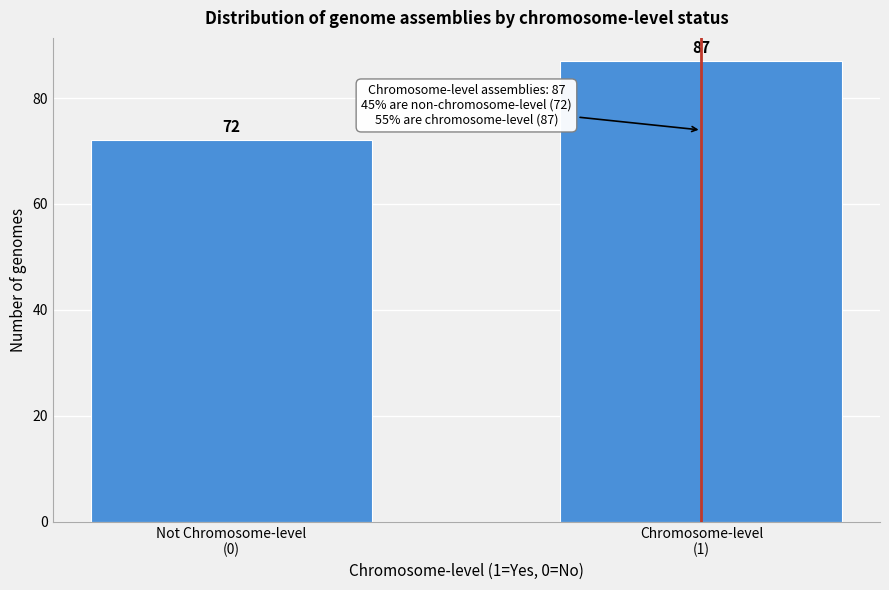

Reading left to right, extract all data points from this chart.

72	87